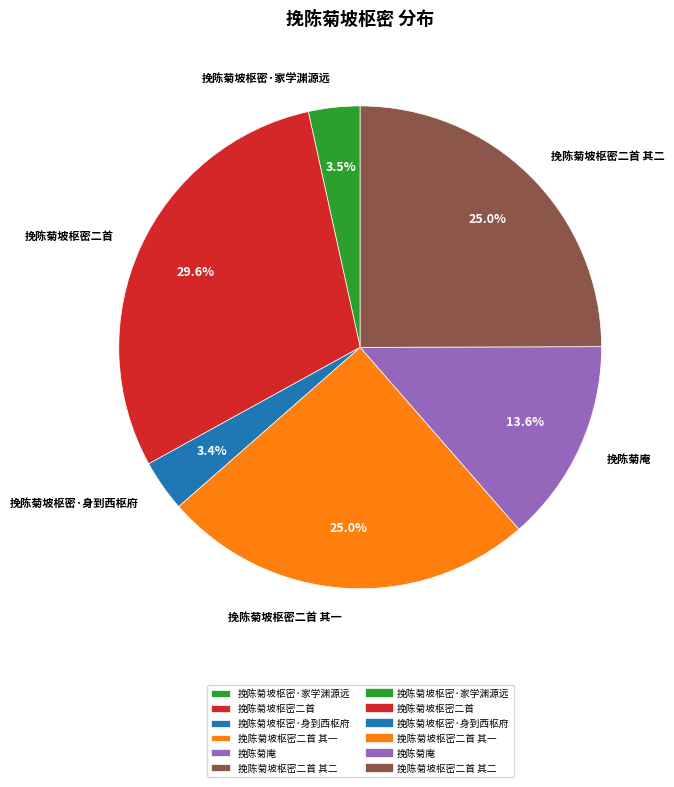

To the nearest percent, what is the average slice percentage?

17%